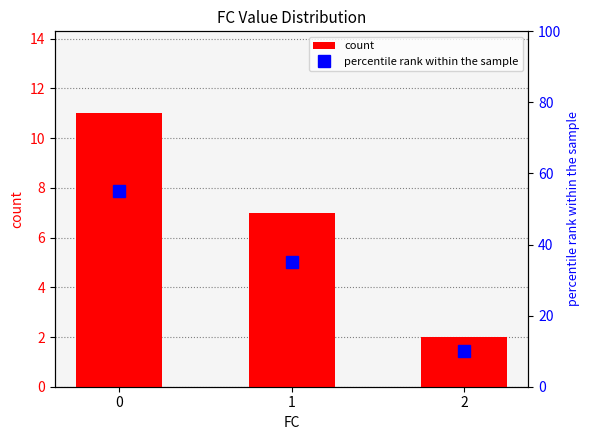

Reading left to right, list all the values displayed in this chart.

count: 0=11.0	1=7.0	2=2.0
percentile rank within the sample: 0=55.0	1=35.0	2=10.0